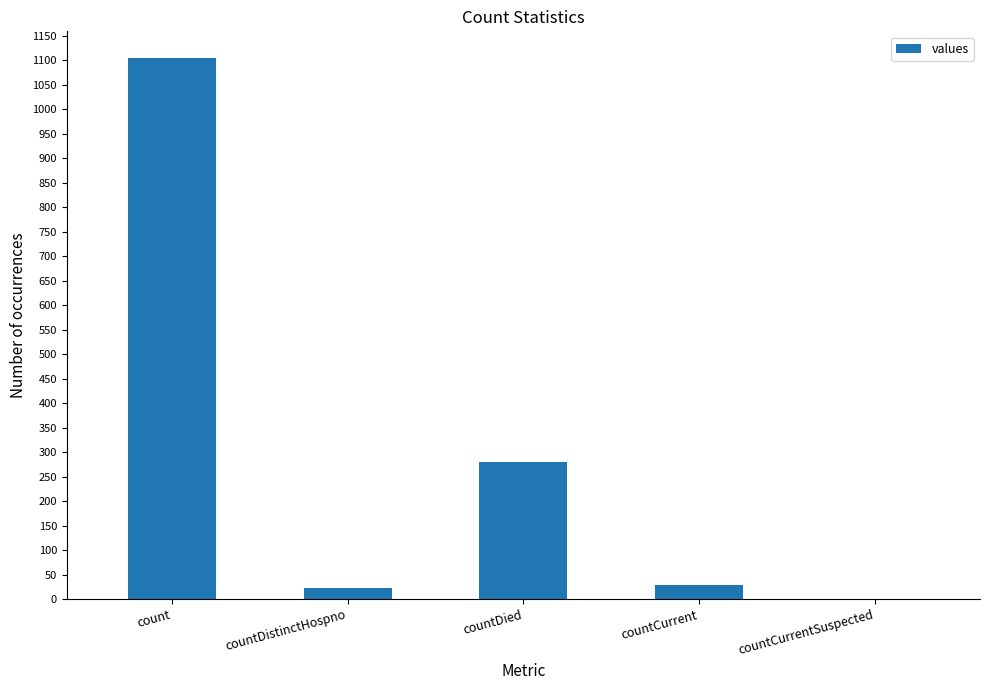

What is the sum of all values?

1435